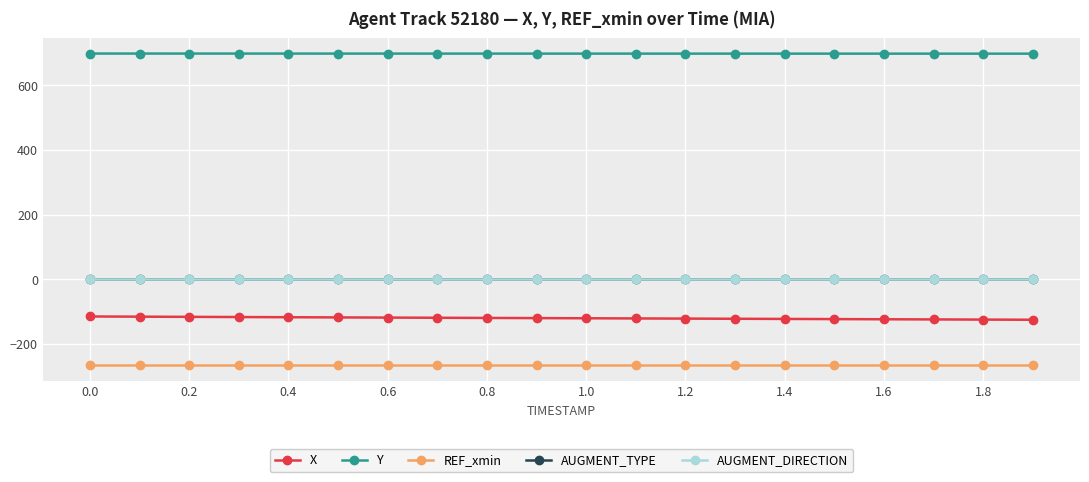

What is the value of the REF_xmin point at the 19th from the left?

-266.2